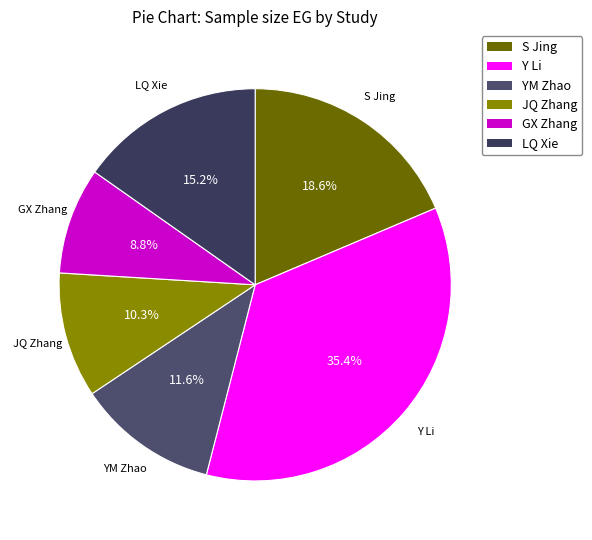

To the nearest percent, what is the difference between the largest and smallest slice percentages?

27%